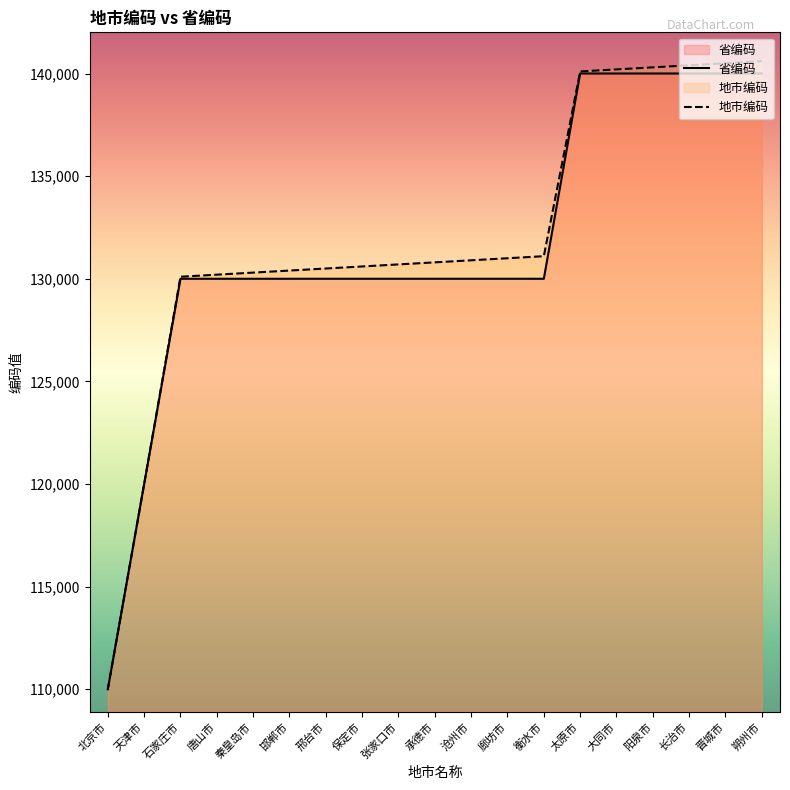

Rank the series by their average value, from highest to lowest.

地市编码, 省编码